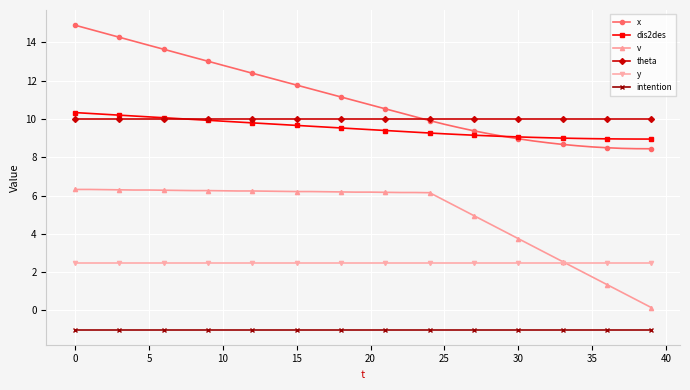

What is the lowest value of the dis2des series?

9.0